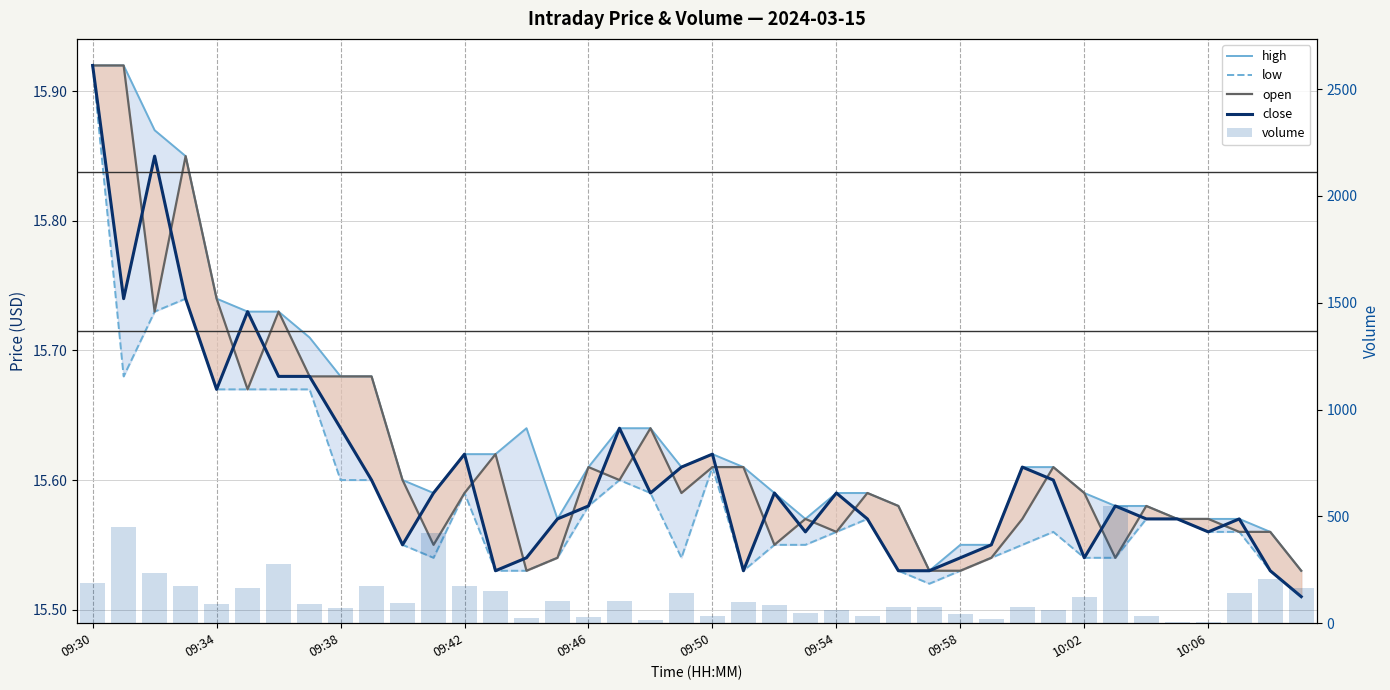

What are all the series names shown in the legend?

high, low, open, close, volume